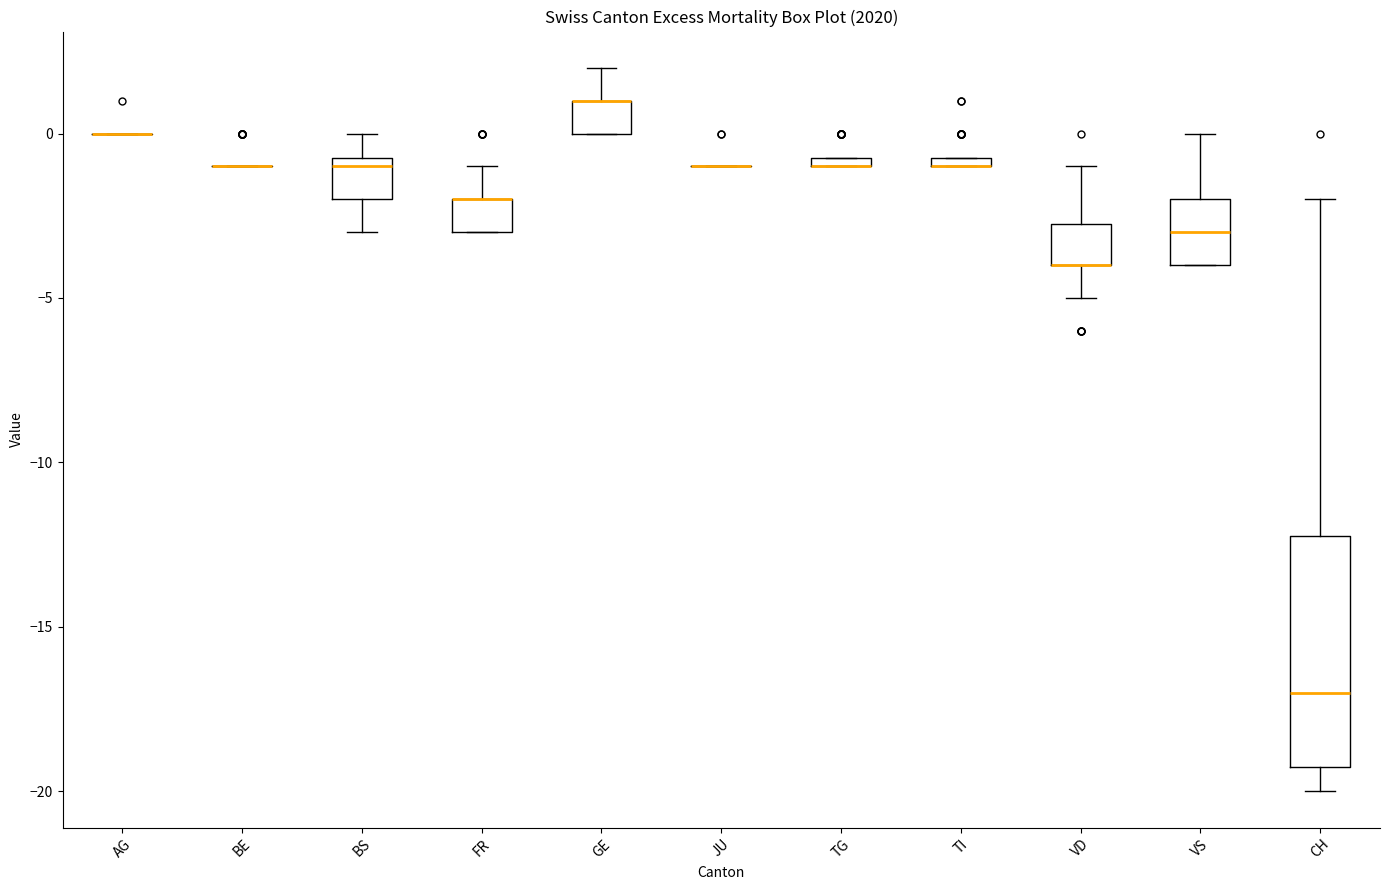

Comparing the boxes themselves (not the whiskers), which one is the tallest?

CH